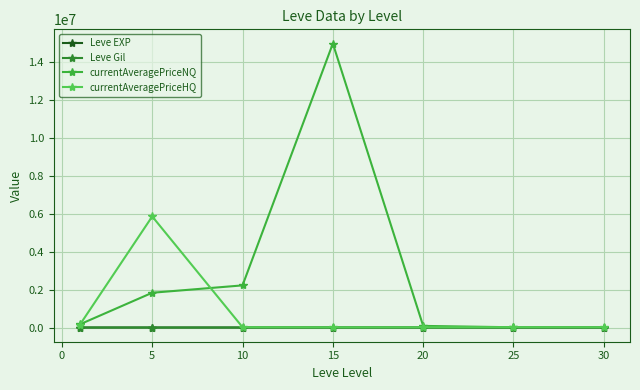

At which category does Leve EXP reach its first local peak?

1